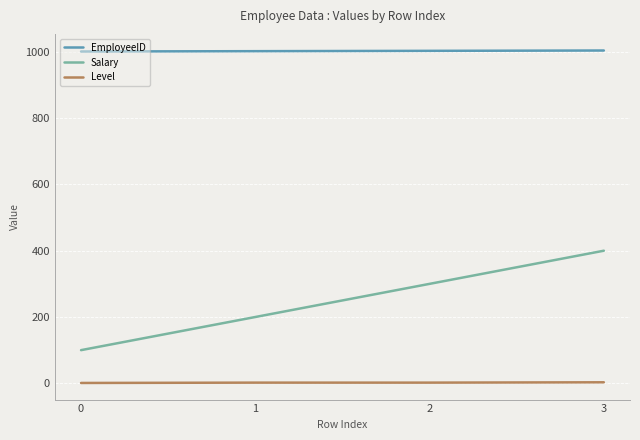

What is the maximum value shown in the chart?

1004